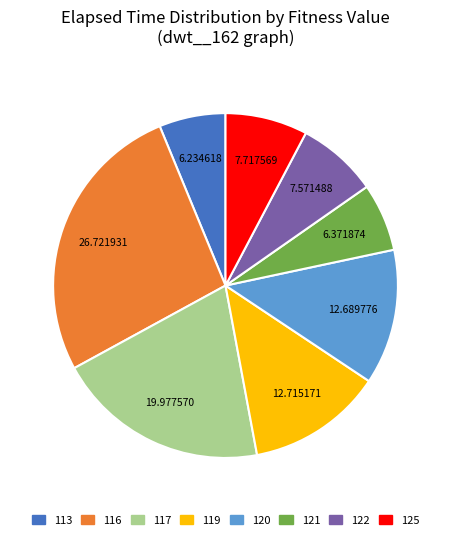

Approximately how many times larger is the value at 113 compared to 119?

0.5